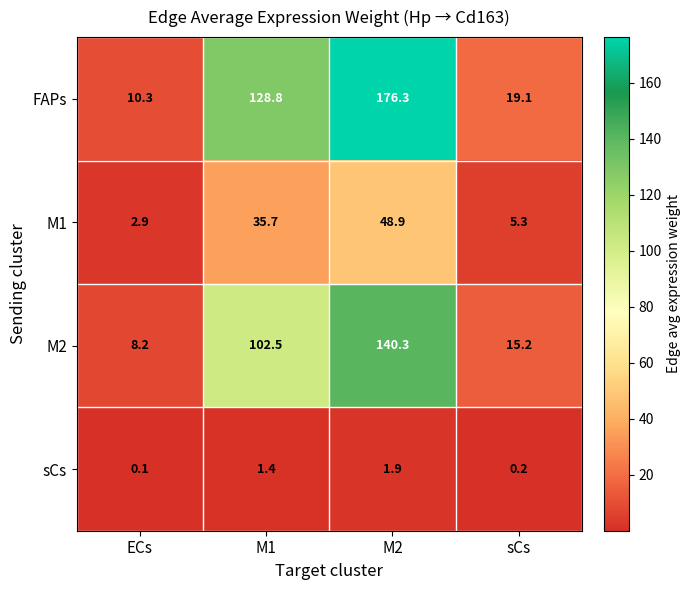

Where does the M1 series first go above 35?

M1